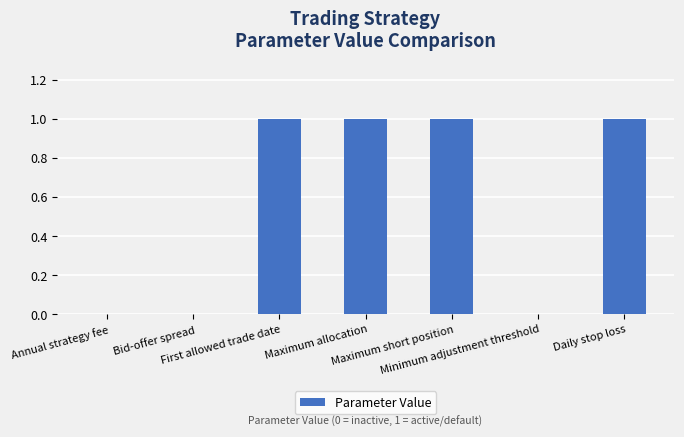

What is the maximum value shown in the chart?

1.0